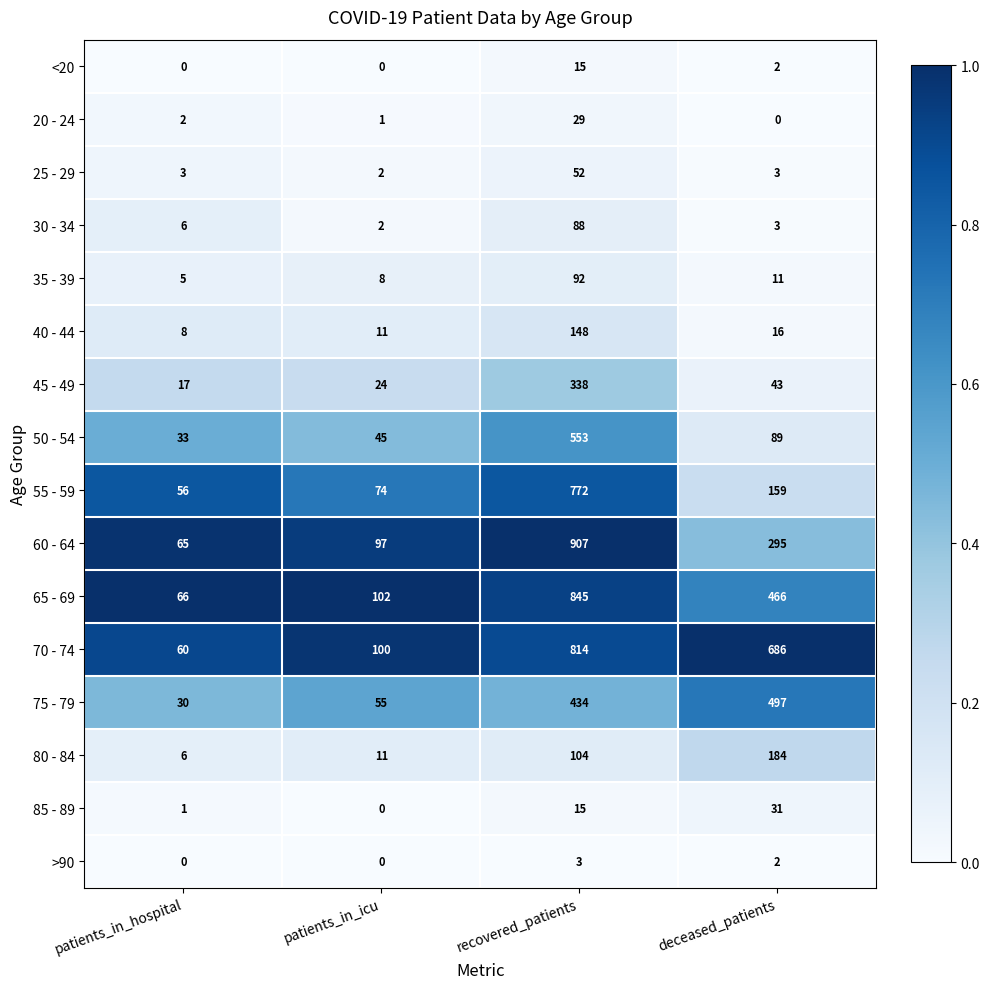

What is the greatest value displayed?

907